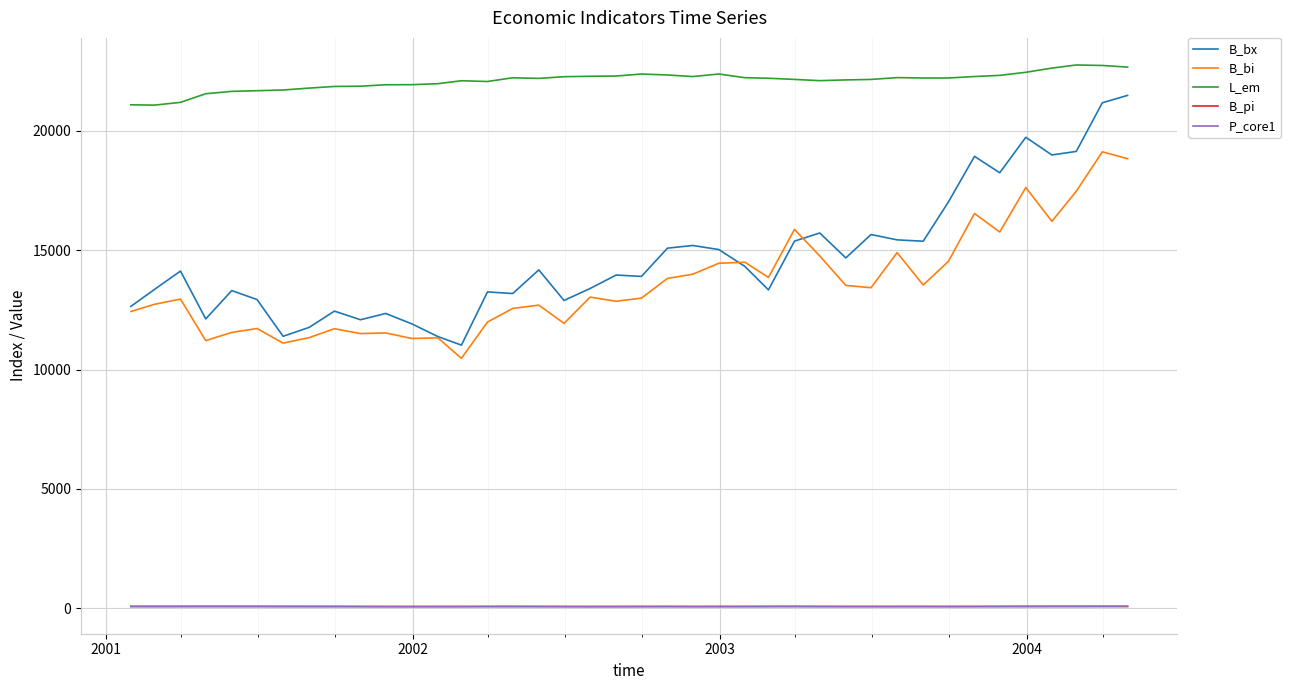

True or false: B_bi and B_pi intersect in this chart.

False